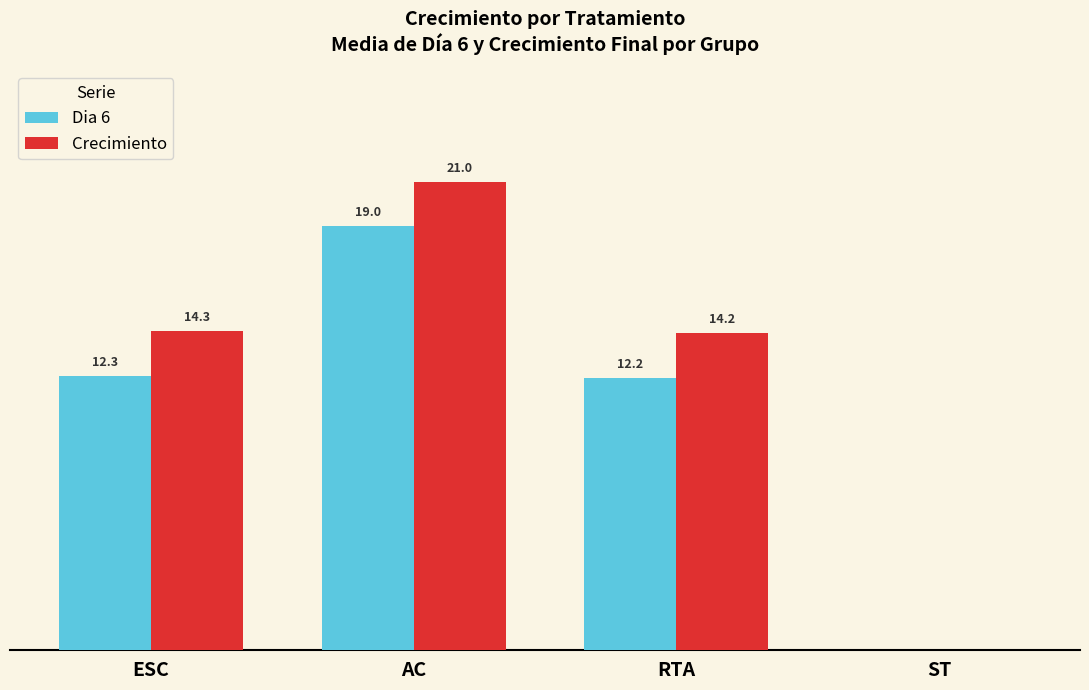

Are the bars horizontal?

No